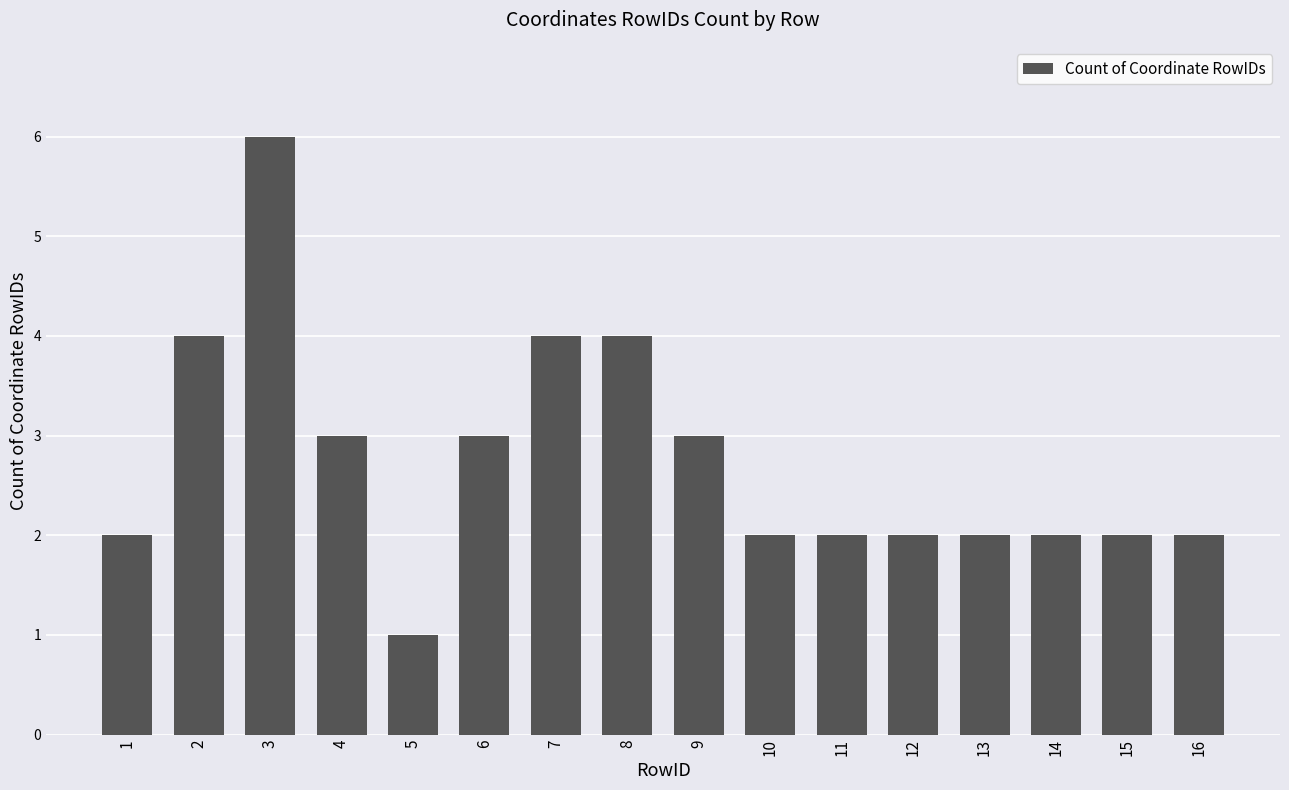

Count the number of categories in the chart.

16